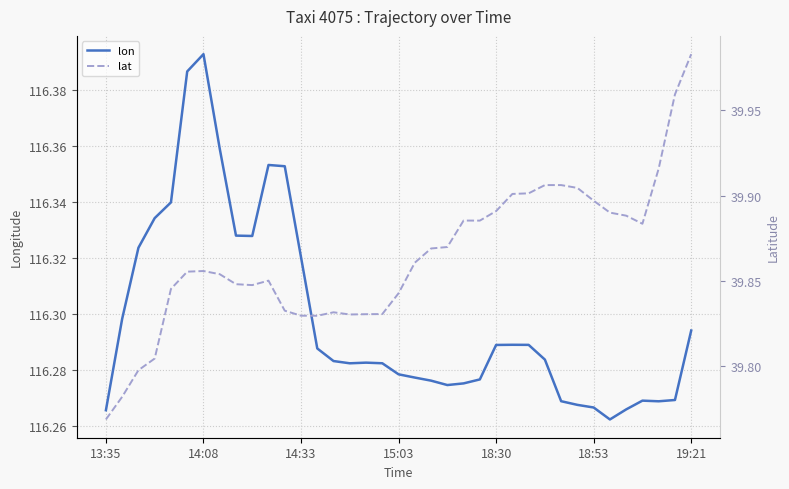

True or false: lat and lon cross at least once.

False